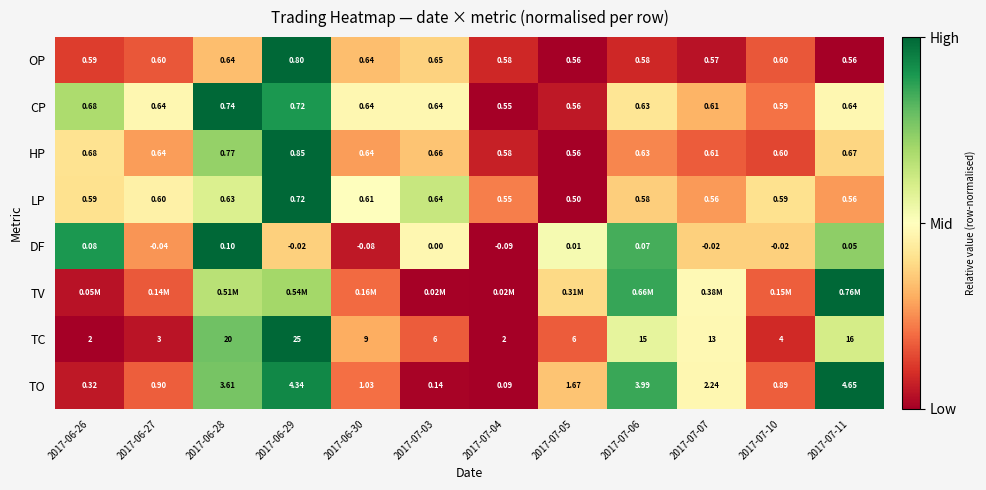

At which category is the sum across all series the highest?

2017-06-29